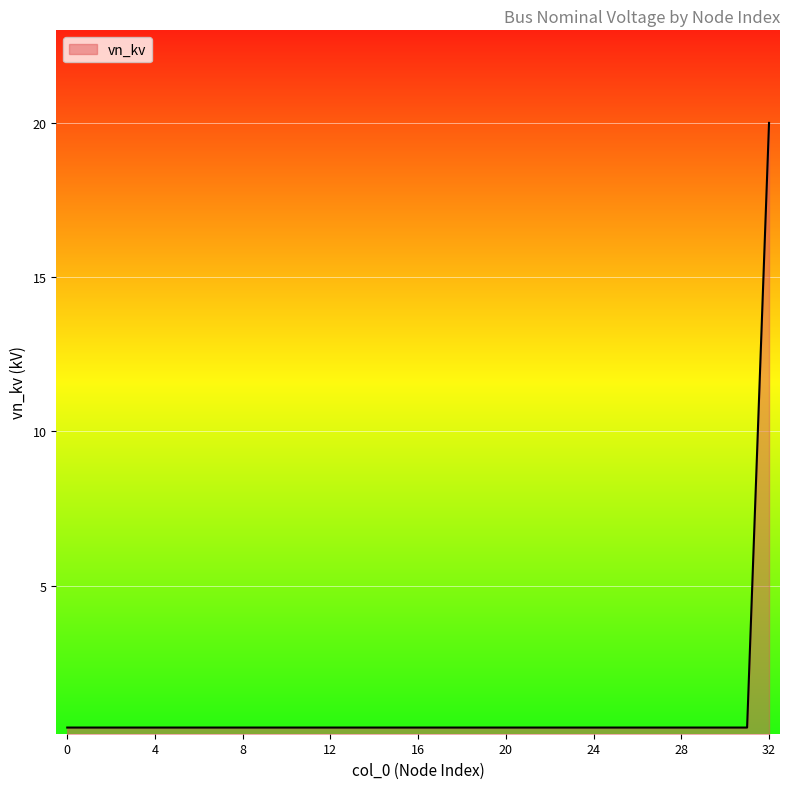

What is the maximum value shown in the chart?

20.0